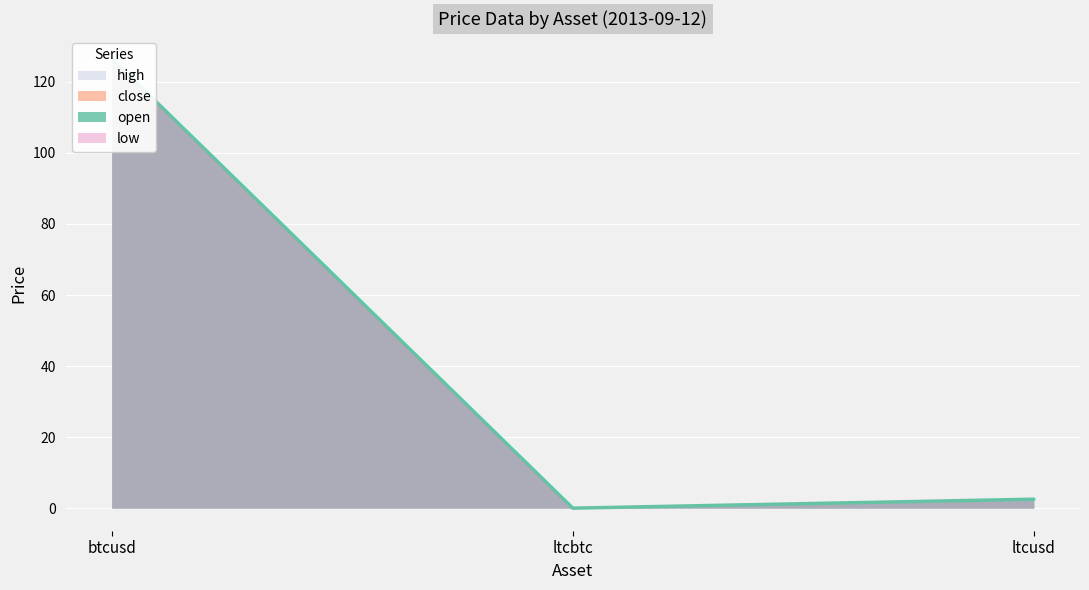

At which label does close reach its peak?

btcusd